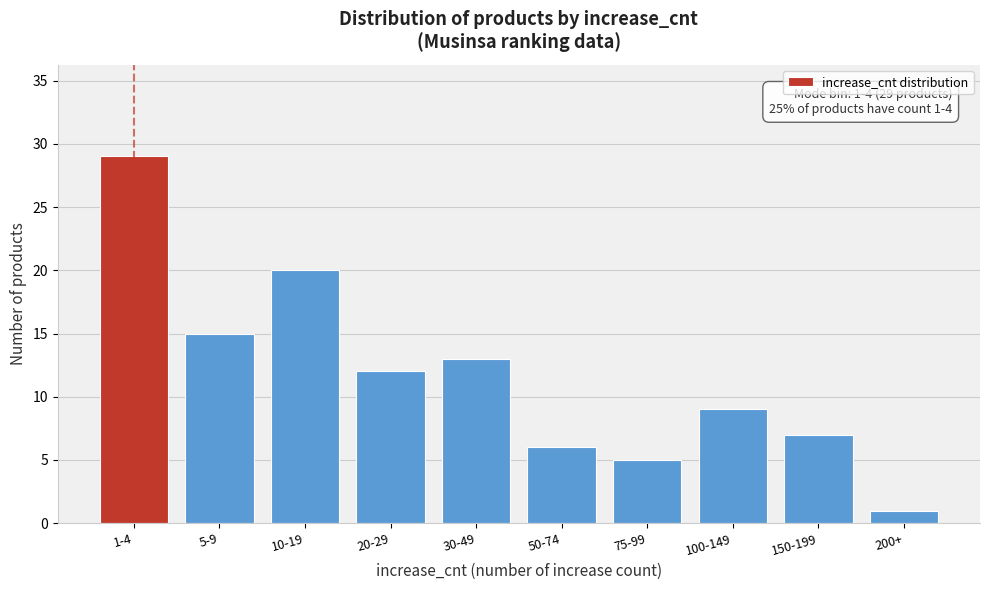

Reading left to right, what are all the values shown in this chart?

1-4=29	5-9=15	10-19=20	20-29=12	30-49=13	50-74=6	75-99=5	100-149=9	150-199=7	200+=1